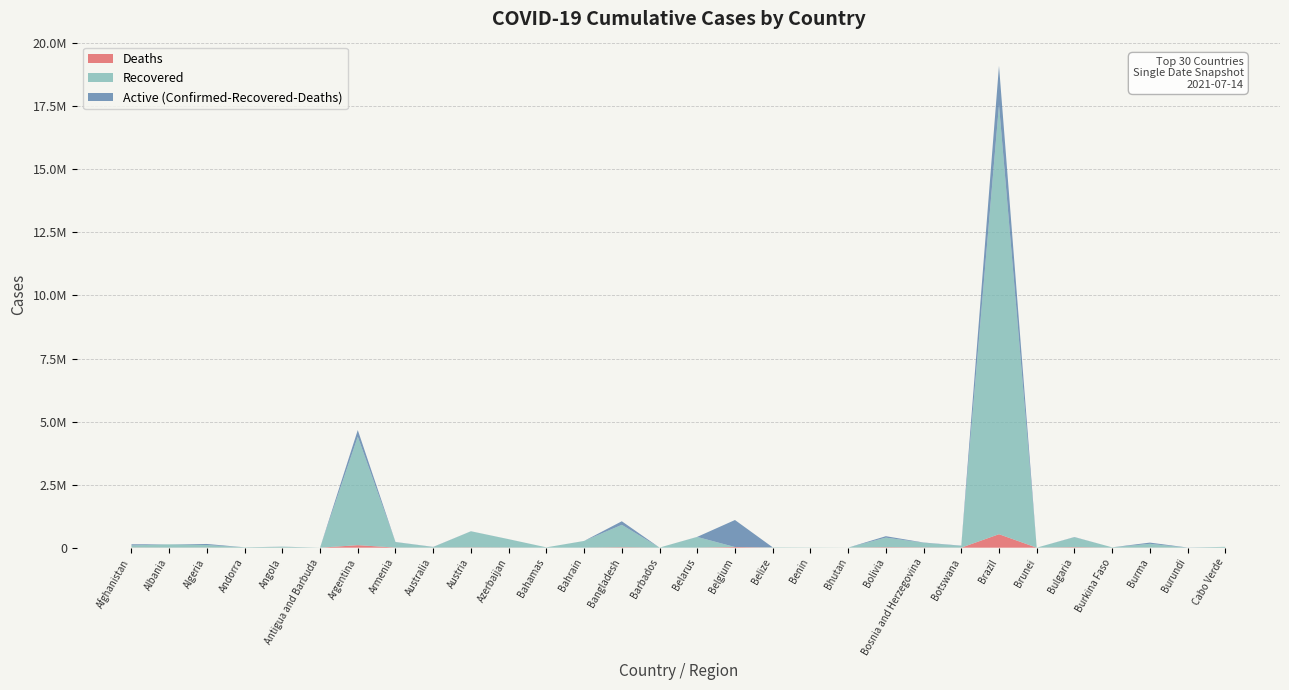

Reading left to right, transcribe all the data shown in this chart.

Confirmed: Afghanistan=134653	Albania=132608	Algeria=146942	Andorra=14155	Angola=40055	Antigua and Barbuda=1266	Argentina=4662937	Armenia=226597	Australia=31323	Austria=652022	Azerbaijan=337456	Bahamas=13024	Bahrain=267324	Bangladesh=1047155	Barbados=4186	Belarus=429181	Belgium=1097029	Belize=13561	Benin=8227	Bhutan=2290	Bolivia=455436	Bosnia and Herzegovina=205181	Botswana=80153	Brazil=19106971	Brunei=277	Bulgaria=422545	Burkina Faso=13520	Burma=201274	Burundi=5686	Cabo Verde=33026
Recovered: Afghanistan=82586	Albania=130053	Algeria=102010	Andorra=13787	Angola=34357	Antigua and Barbuda=1222	Argentina=4300823	Armenia=217810	Australia=23899	Austria=639035	Azerbaijan=330873	Bahamas=11855	Bahrain=264831	Bangladesh=889167	Barbados=4074	Belarus=422374	Belgium=0	Belize=12934	Benin=8000	Bhutan=1986	Bolivia=381945	Bosnia and Herzegovina=185717	Botswana=69931	Brazil=17023533	Brunei=256	Bulgaria=396528	Burkina Faso=13324	Burma=149767	Burundi=773	Cabo Verde=32236
Deaths: Afghanistan=5791	Albania=2456	Algeria=3851	Andorra=127	Angola=939	Antigua and Barbuda=42	Argentina=99255	Armenia=4549	Australia=912	Austria=10724	Azerbaijan=4988	Bahamas=252	Bahrain=1378	Bangladesh=16842	Barbados=48	Belarus=3276	Belgium=25205	Belize=331	Benin=105	Bhutan=1	Bolivia=17250	Bosnia and Herzegovina=9662	Botswana=1253	Brazil=534233	Brunei=3	Bulgaria=18144	Burkina Faso=168	Burma=4036	Burundi=8	Cabo Verde=290